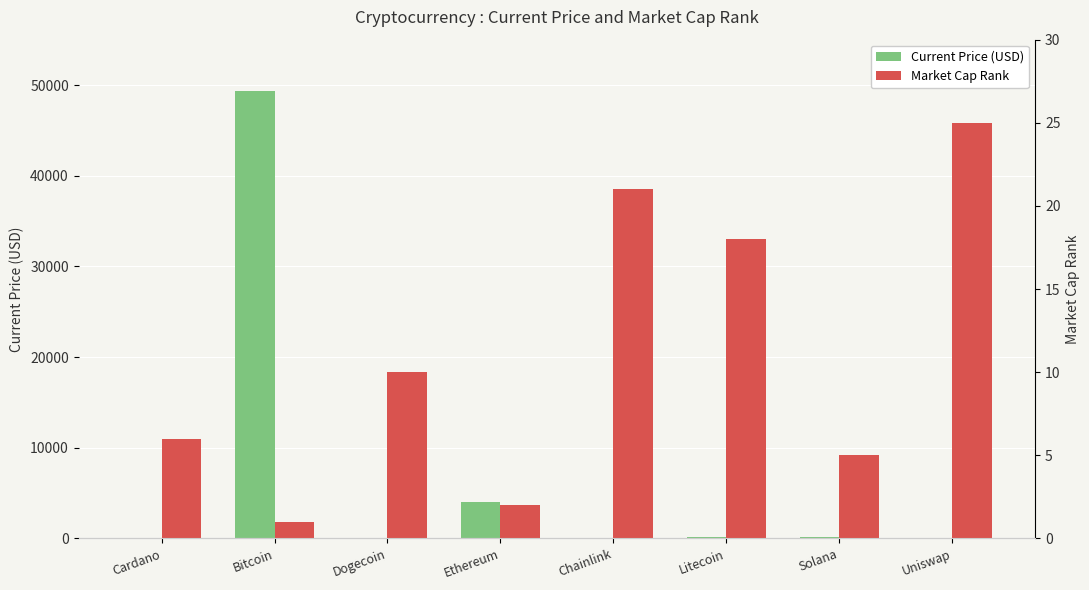

Rank the categories by Market Cap Rank value from highest to lowest.

Uniswap, Chainlink, Litecoin, Dogecoin, Cardano, Solana, Ethereum, Bitcoin